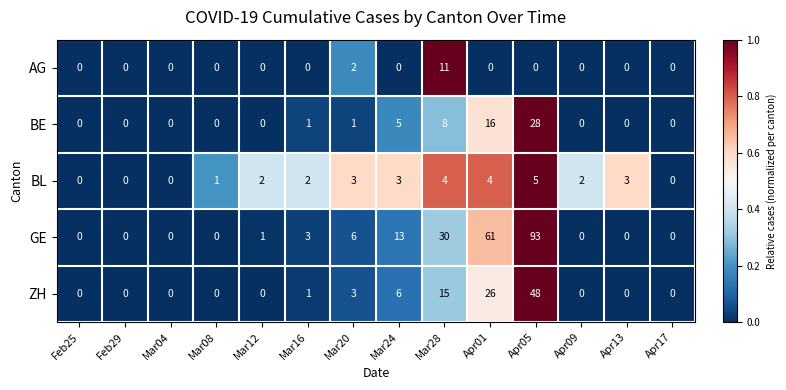

List the series in order of their peak value, lowest first.

BL, AG, BE, ZH, GE